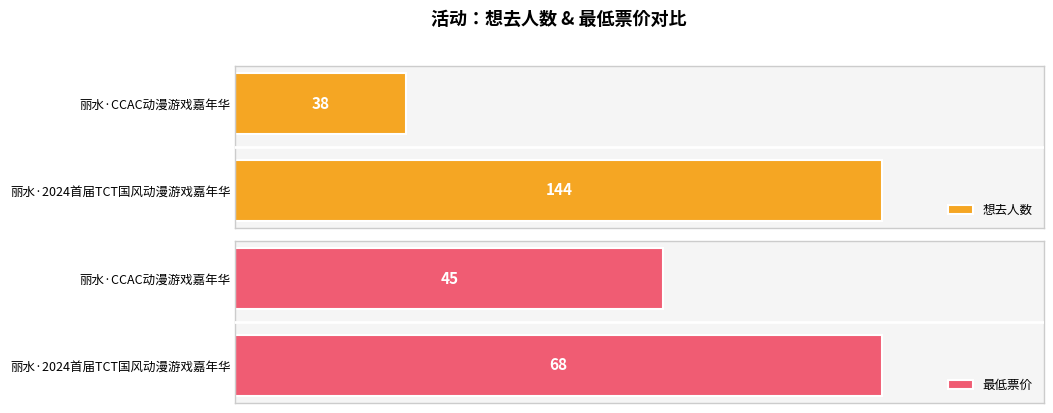

What is the minimum value for 最低票价?

45